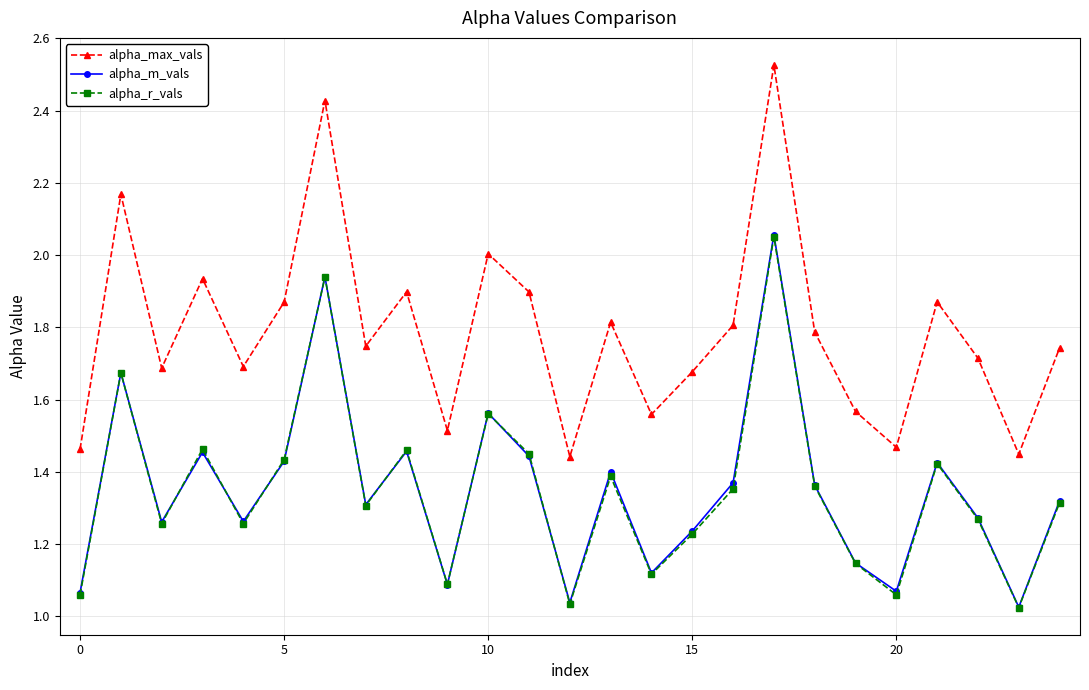

Which series has the largest total across all categories?

alpha_max_vals